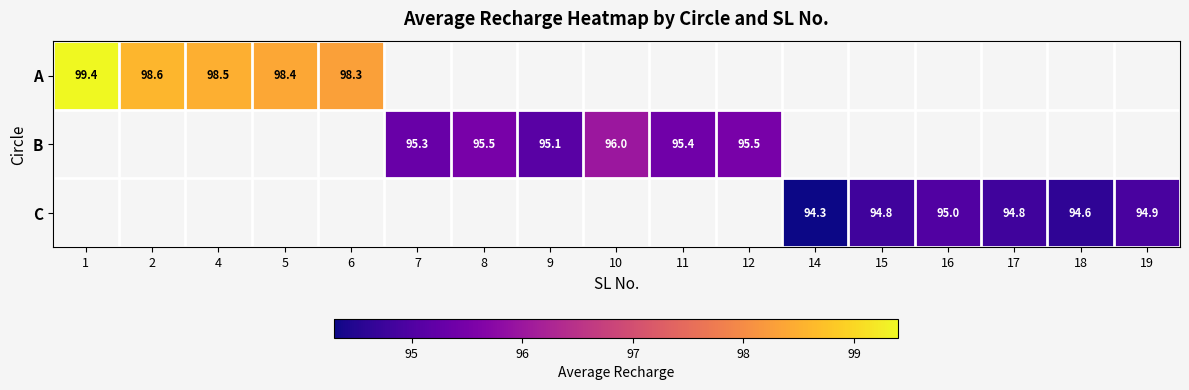

How many categories are shown in the chart?

17